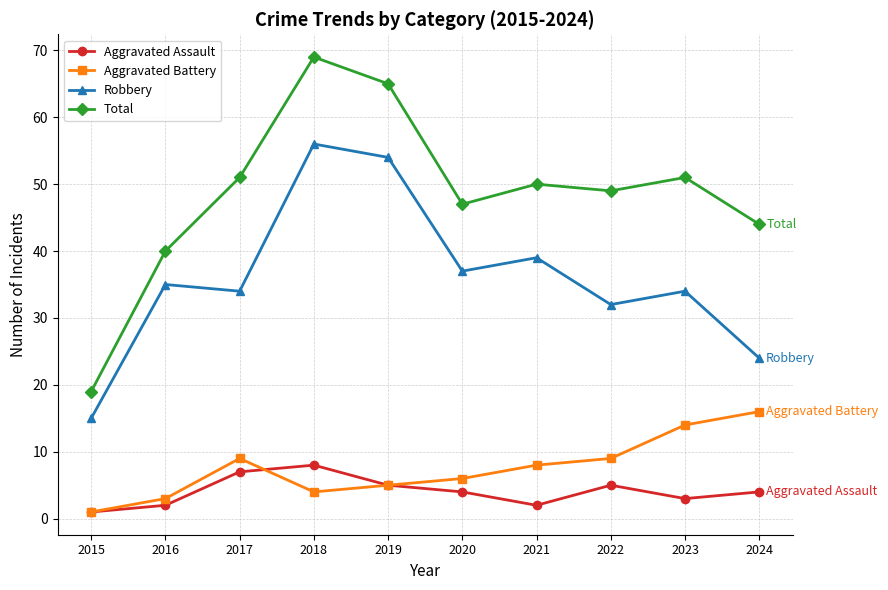

Which series has the widest spread of values?

Total